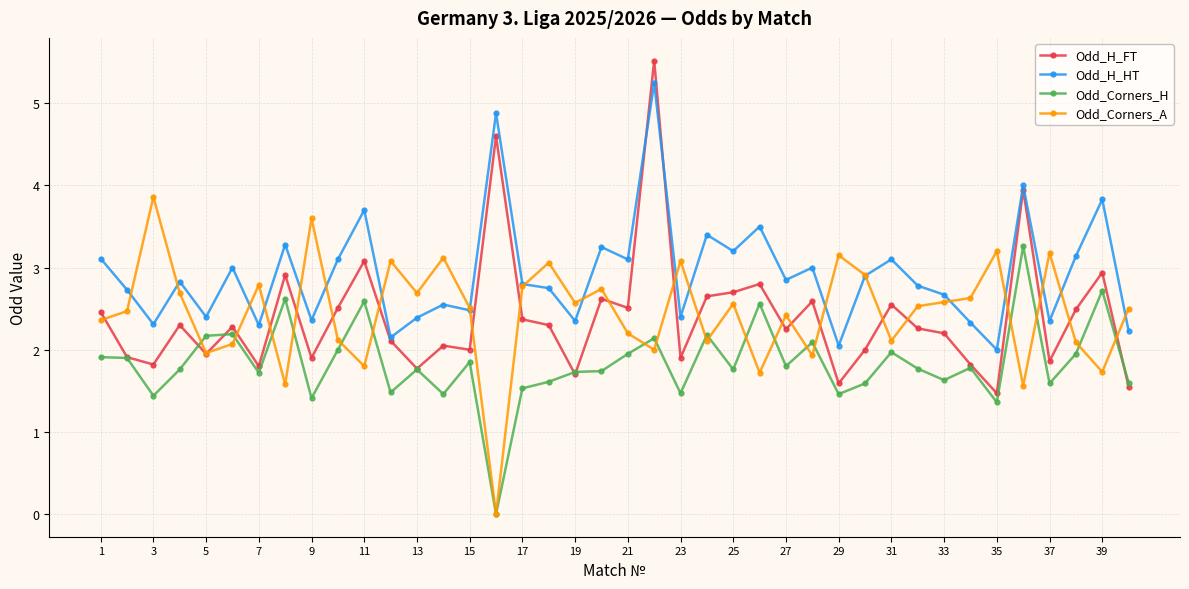

What is the greatest value displayed?

5.5